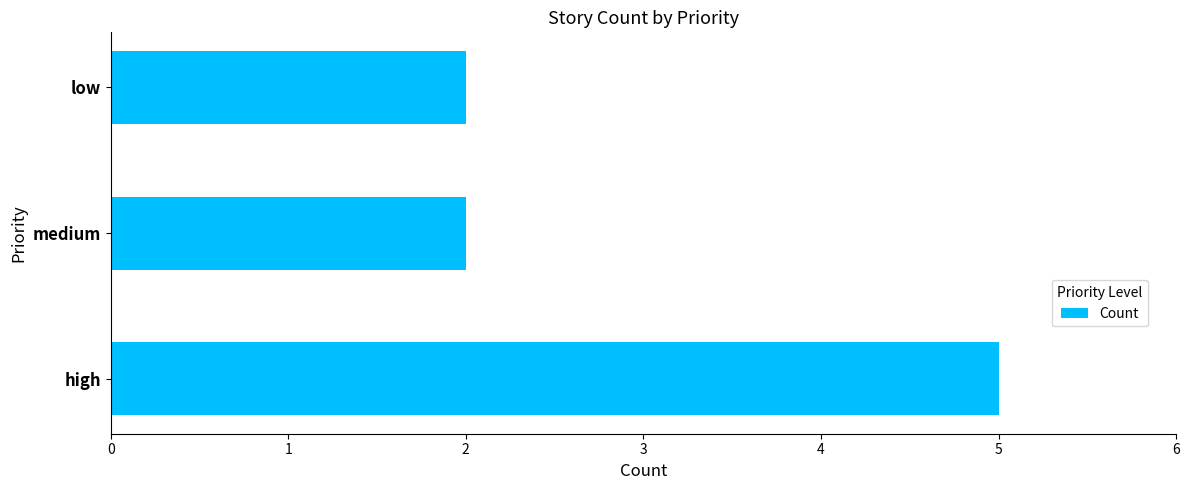

What is the ratio of the value at medium to the value at low?

1.0